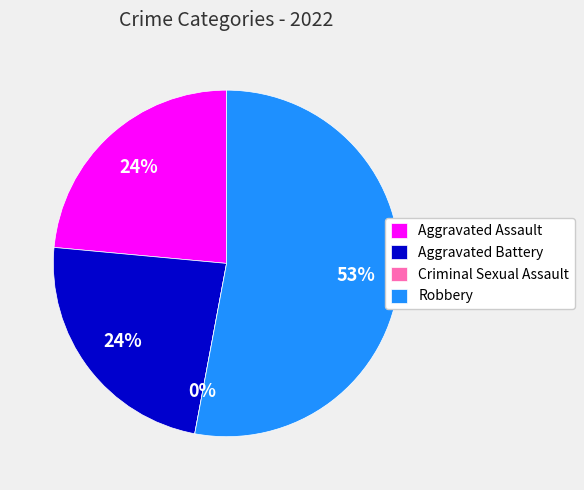

What percentage is the Aggravated Battery slice, to the nearest percent?

24%